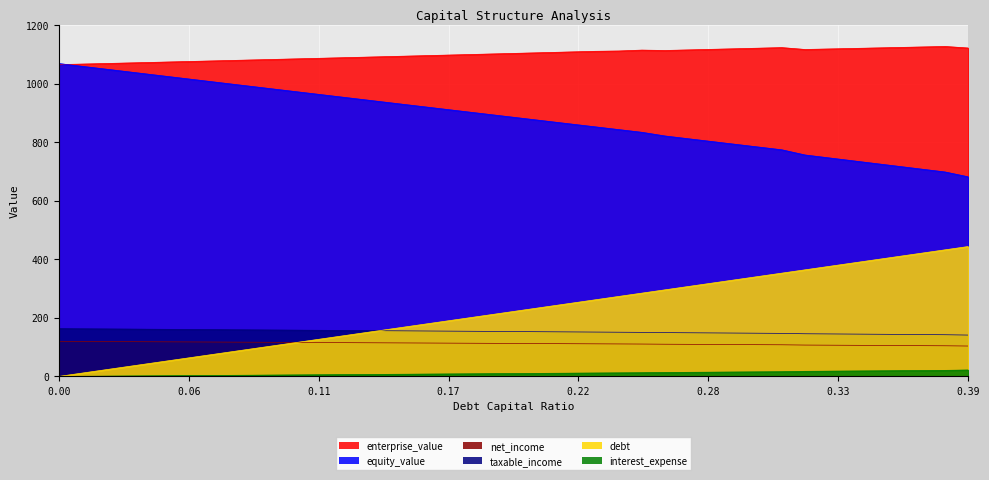

Which category has the highest value in the interest_expense series?

0.39